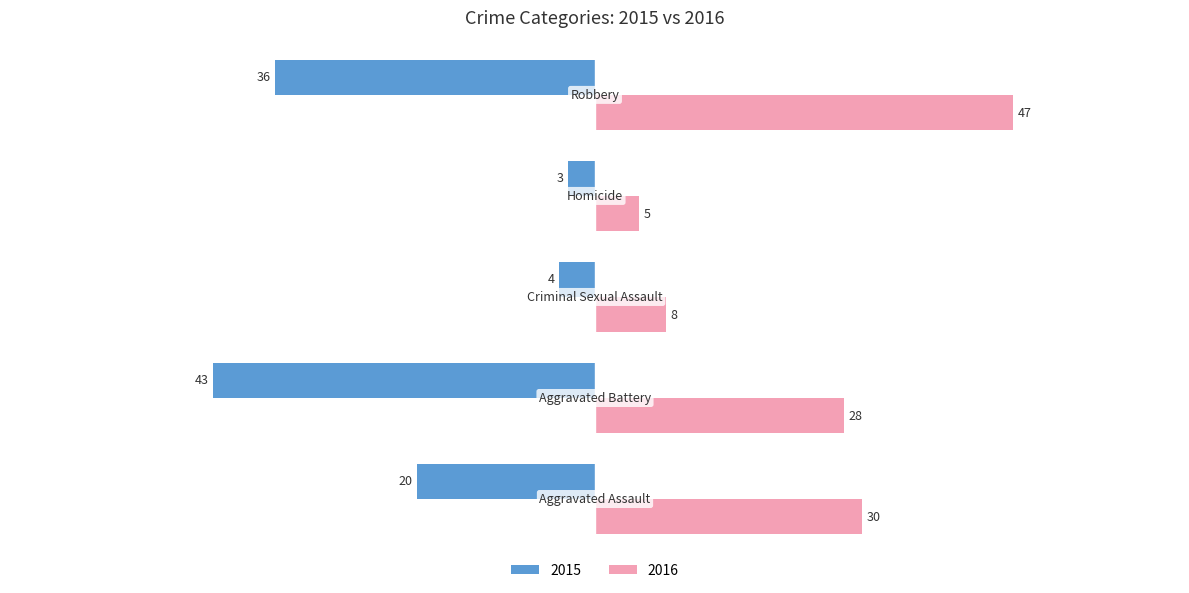

What is the highest value of the 2015 series?

-3